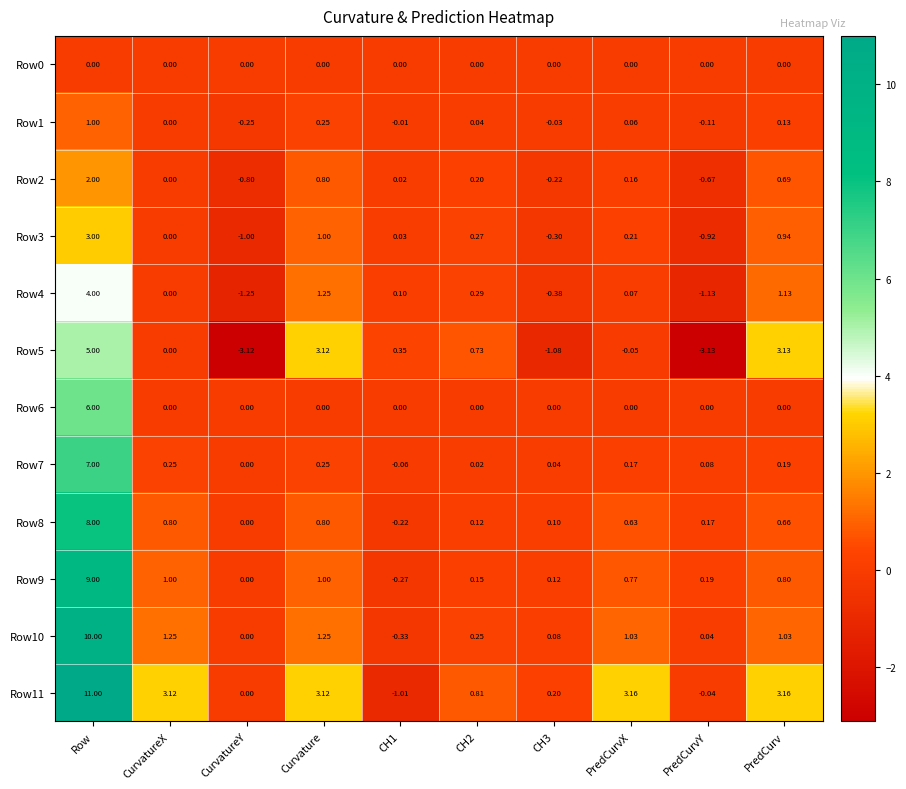

How many categories are shown in the chart?

10